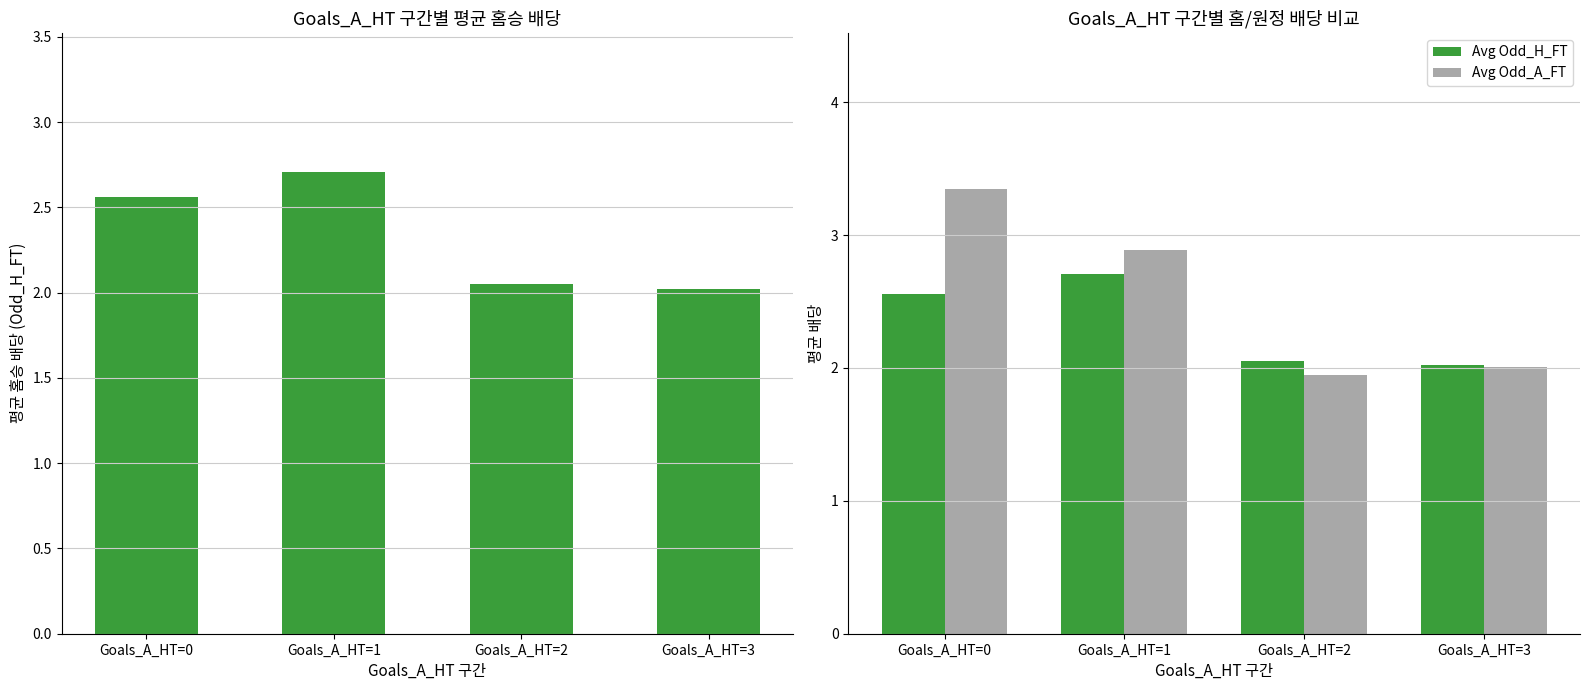

How many distinct data groups are displayed?

2